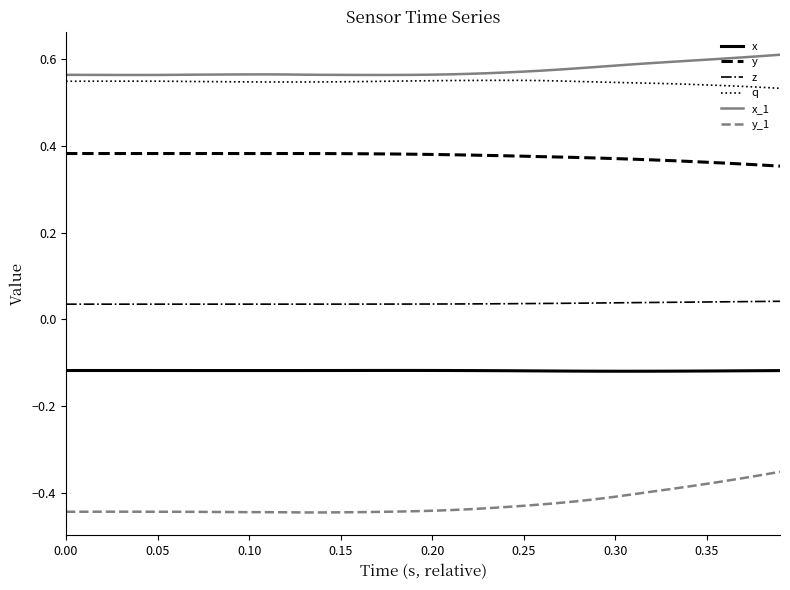

True or false: y_1 and q intersect in this chart.

False